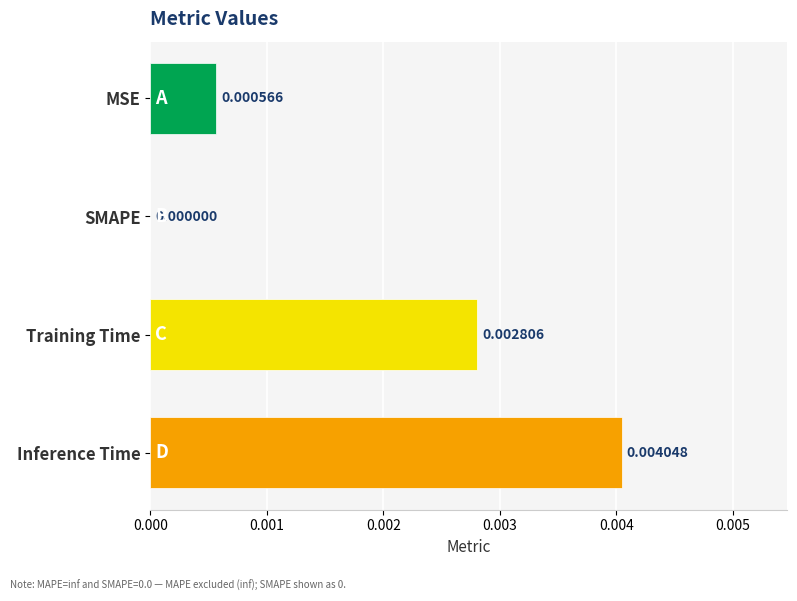

At which label is the value closest to 0?

SMAPE